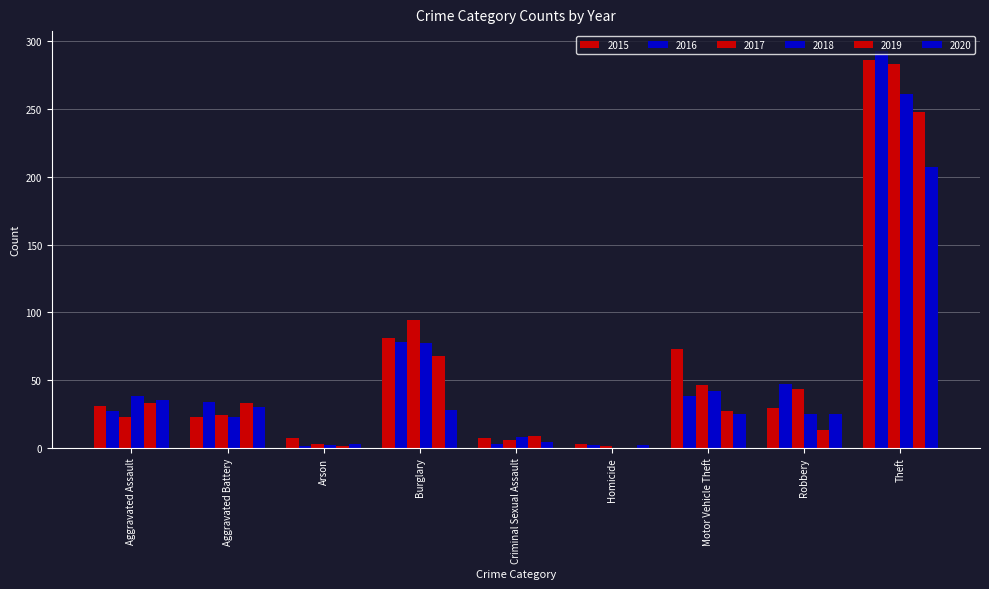

Count the number of categories in the chart.

9